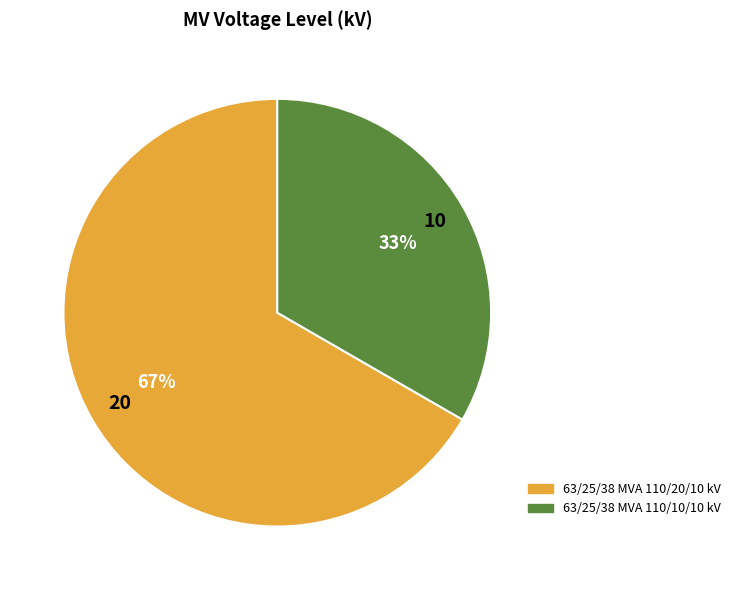

Is the sum of 63/25/38 MVA 110/10/10 kV and 63/25/38 MVA 110/20/10 kV greater than half?

Yes